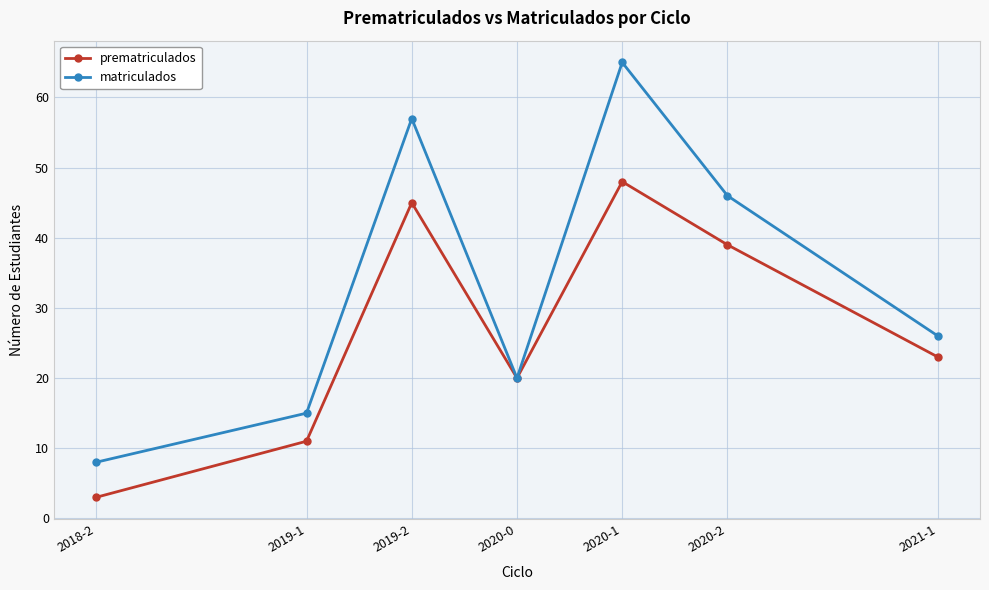

Which series has the widest spread of values?

matriculados